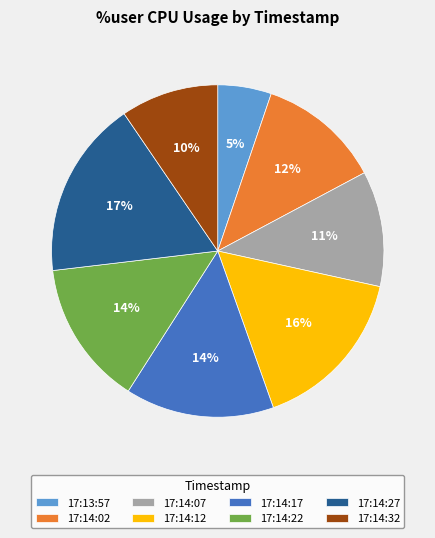

How many slices are in this pie chart?

8